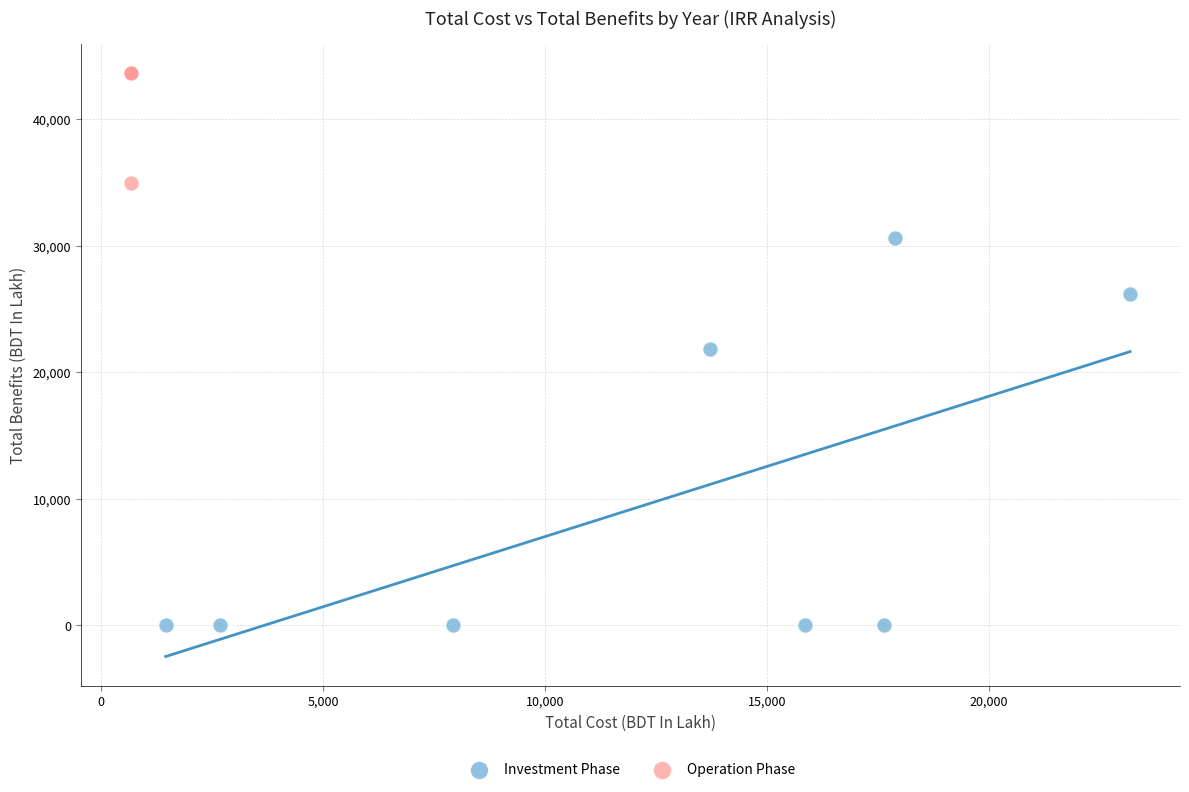

Which series contains the highest Y value?

Operation Phase